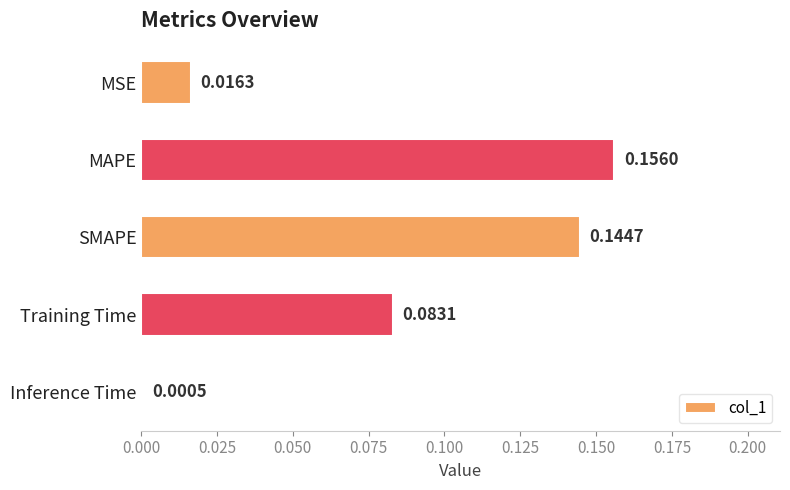

What is the sum of all values?

0.4